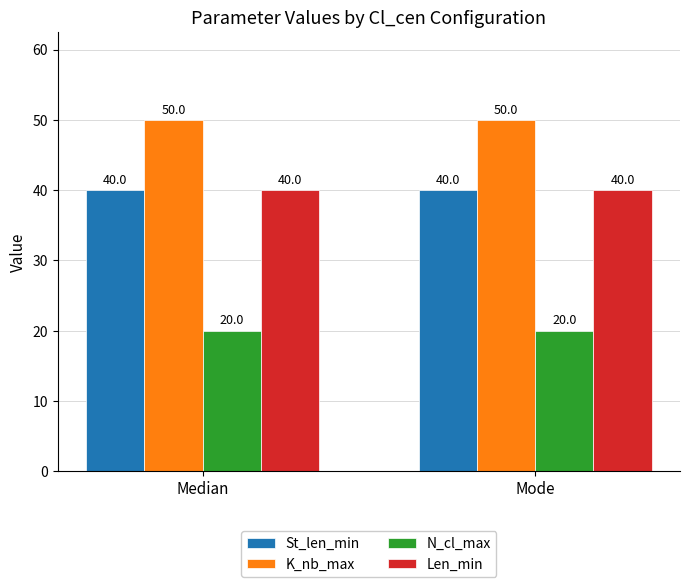

What is the maximum value for N_cl_max?

20